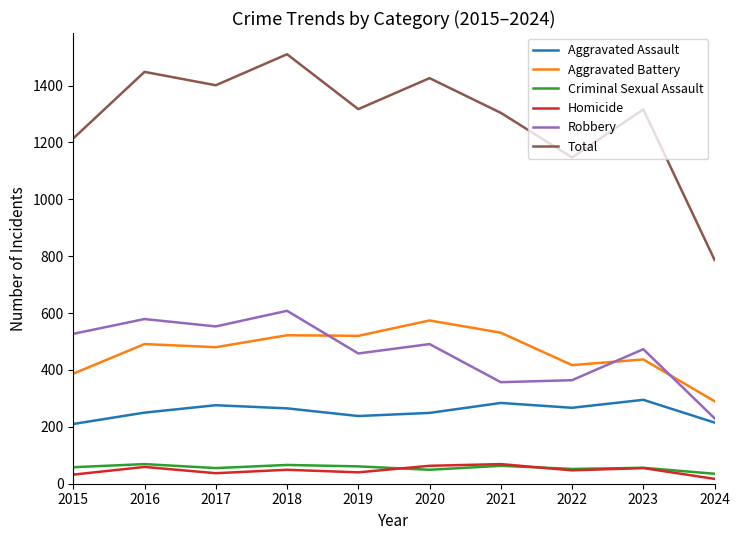

What are all the series names shown in the legend?

Aggravated Assault, Aggravated Battery, Criminal Sexual Assault, Homicide, Robbery, Total